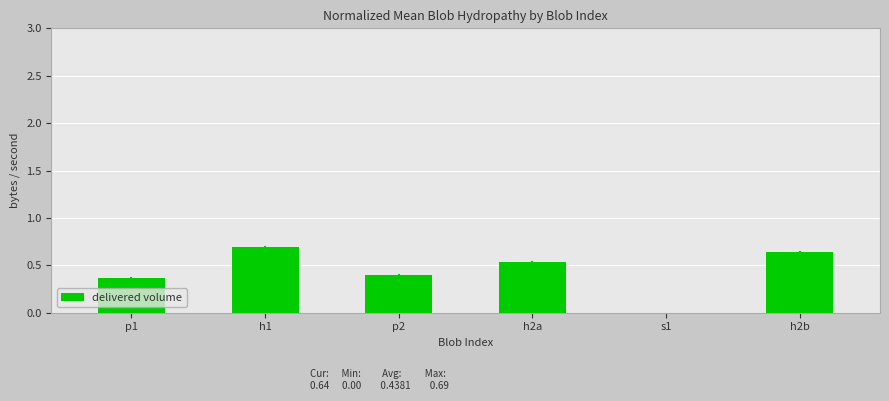

What is the sum of all values?

2.6